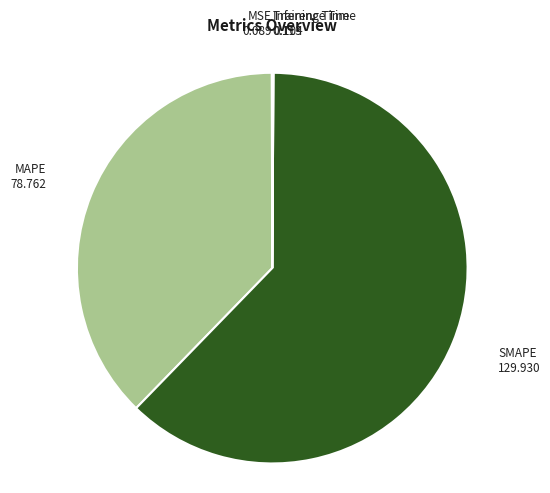

The SMAPE slice represents 62% of the pie. True or false?

True